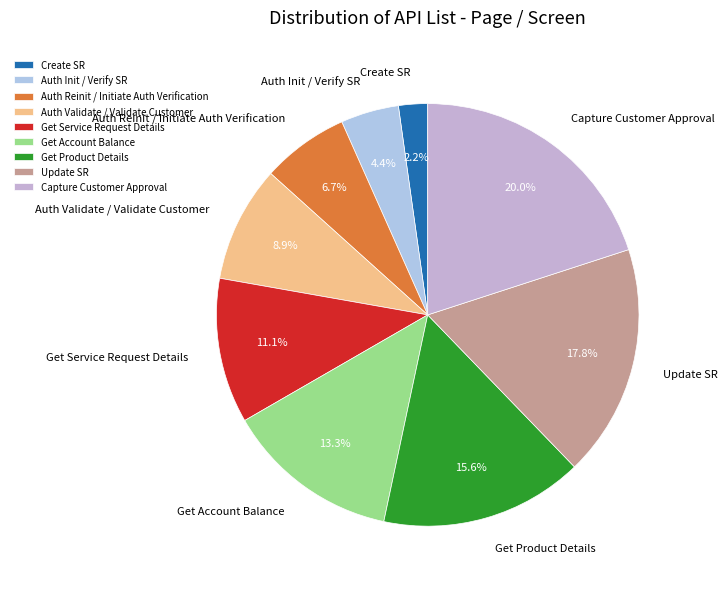

What percentage is NOT represented by Auth Init / Verify SR?

95.6%